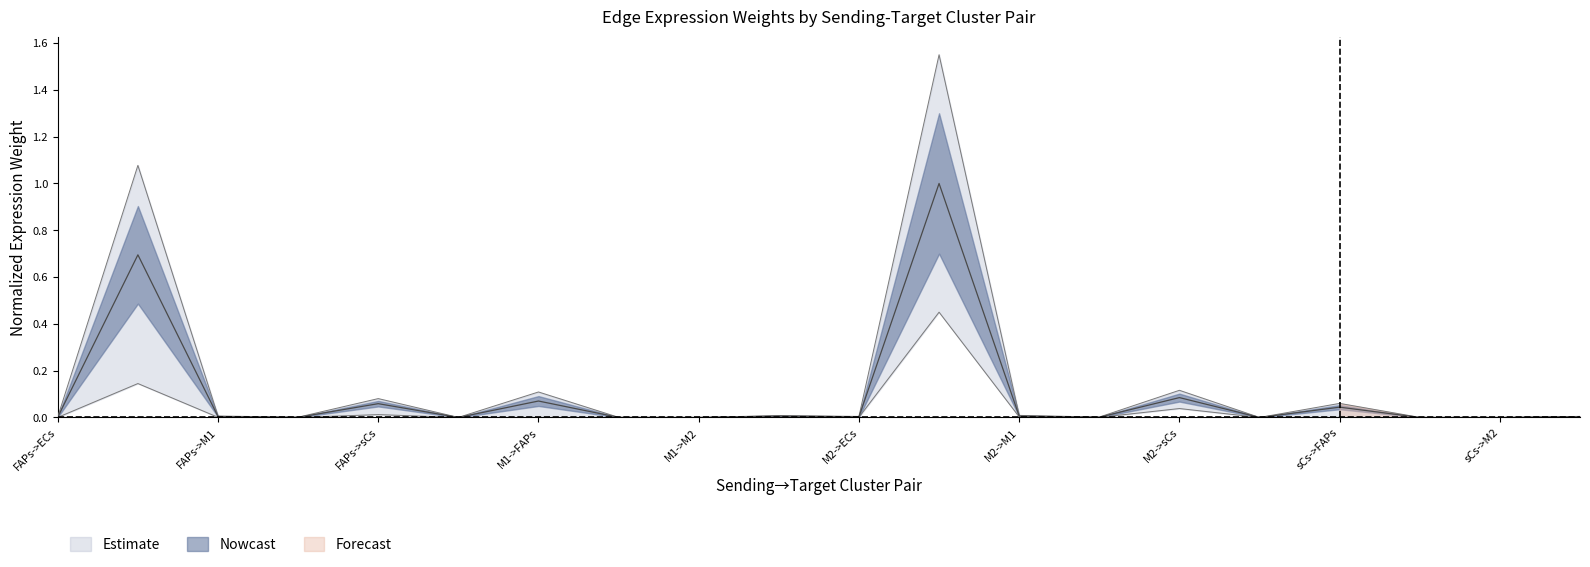

Is it true that Edge average expression weight equals 0.0 at M1->M2?

False